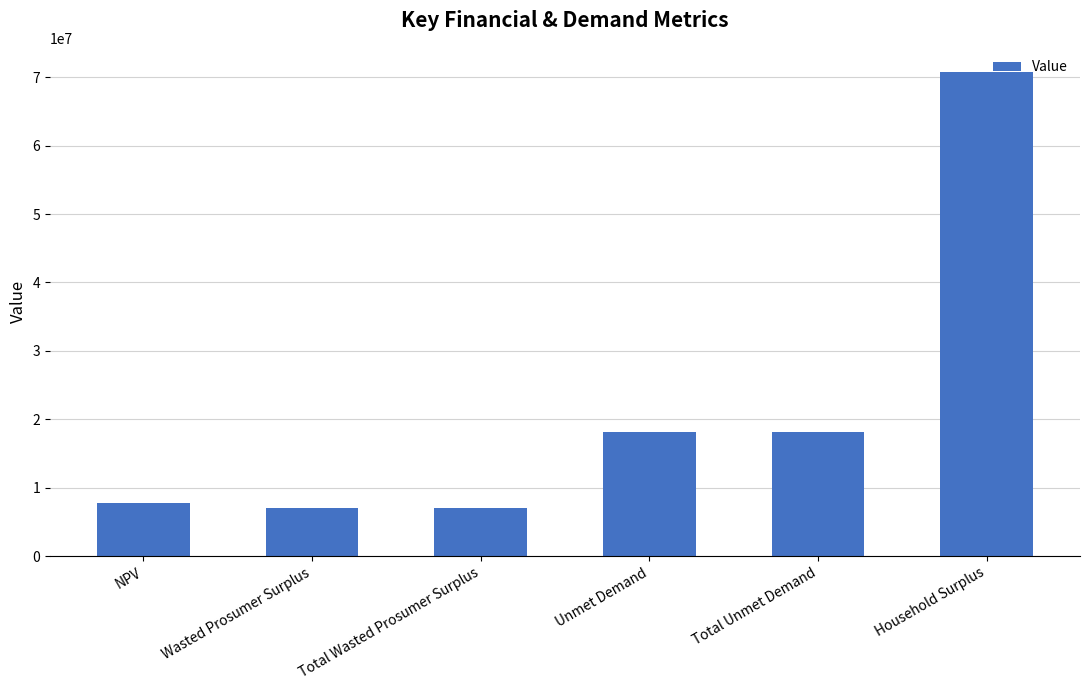

What is the greatest value displayed?

70777588.4